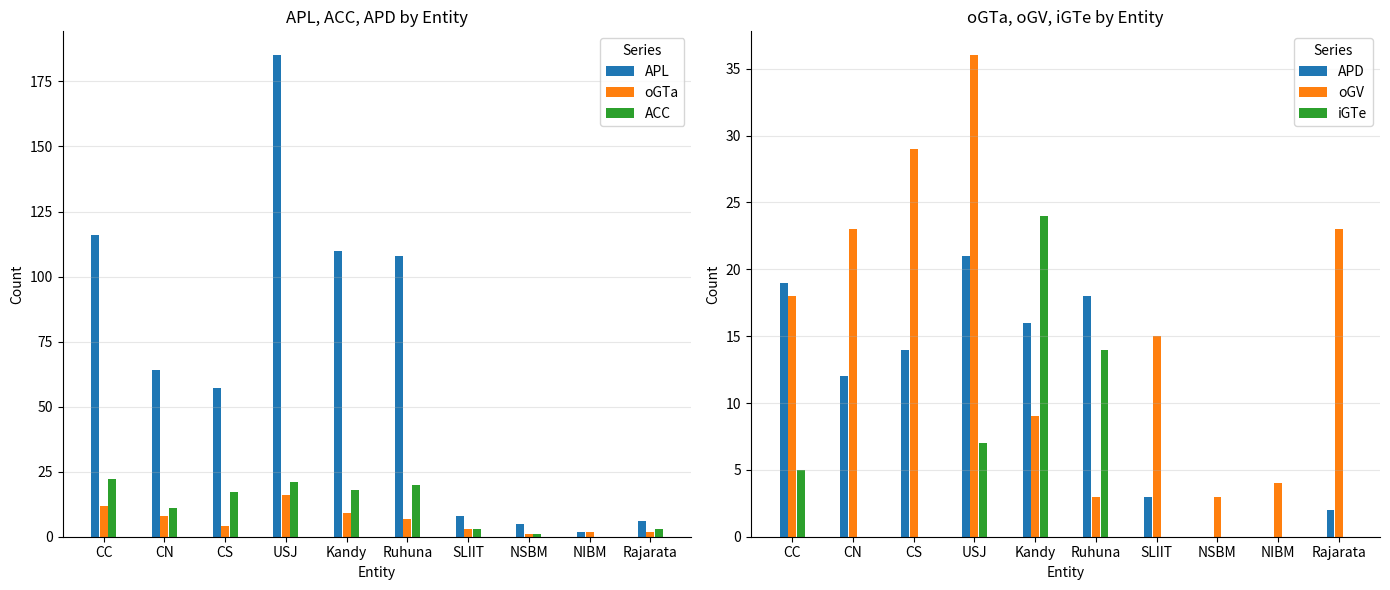

Which has a higher value, SLIIT or NSBM?

SLIIT